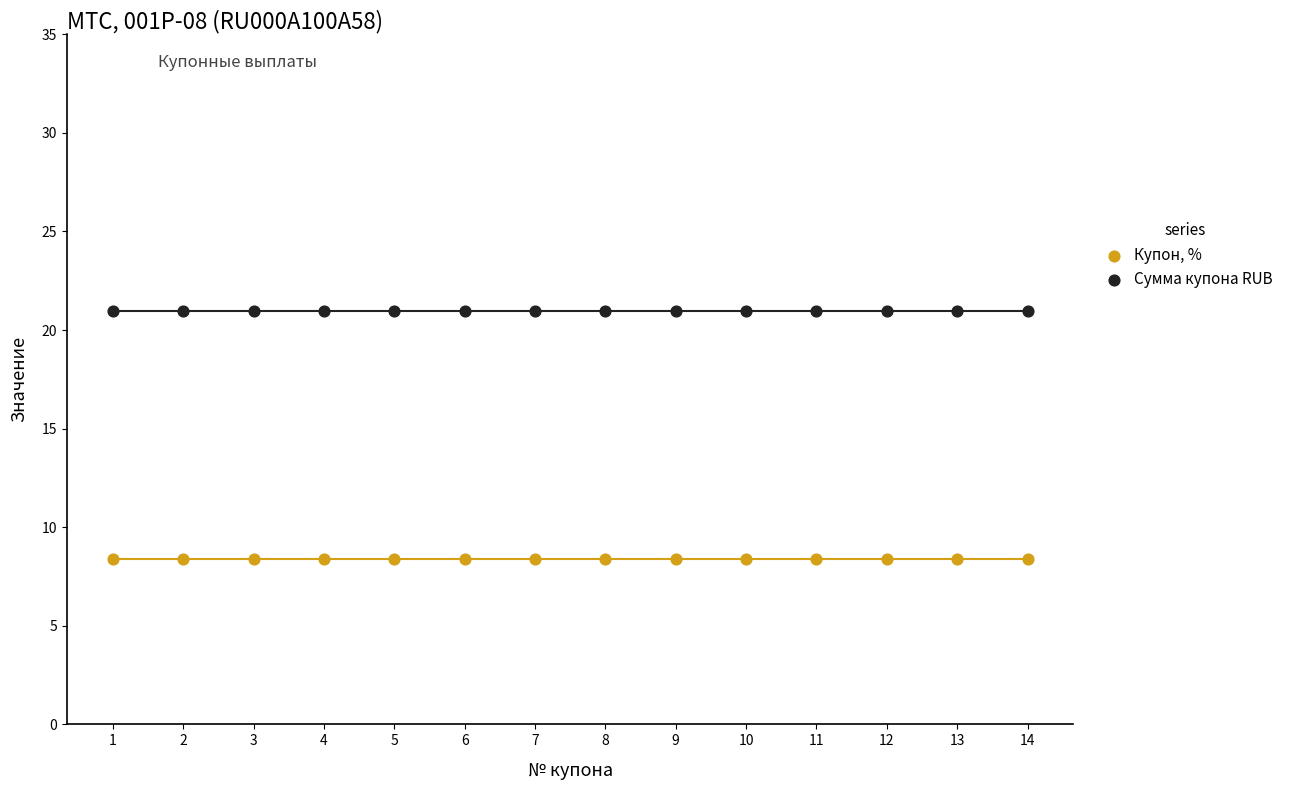

Which series reaches the minimum Y coordinate?

Купон, %